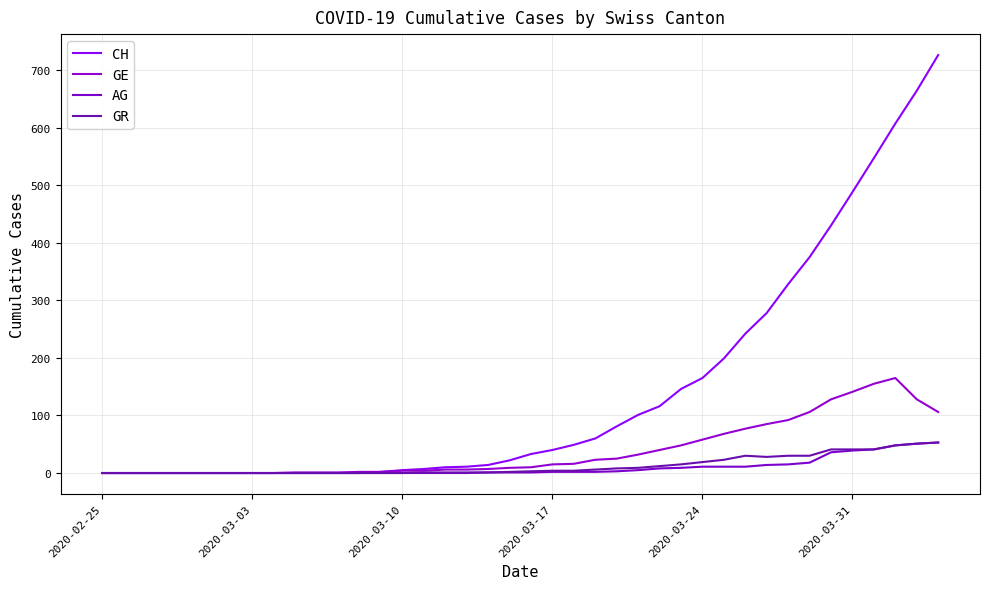

True or false: AG has more than 1 points higher than both neighbors.

False